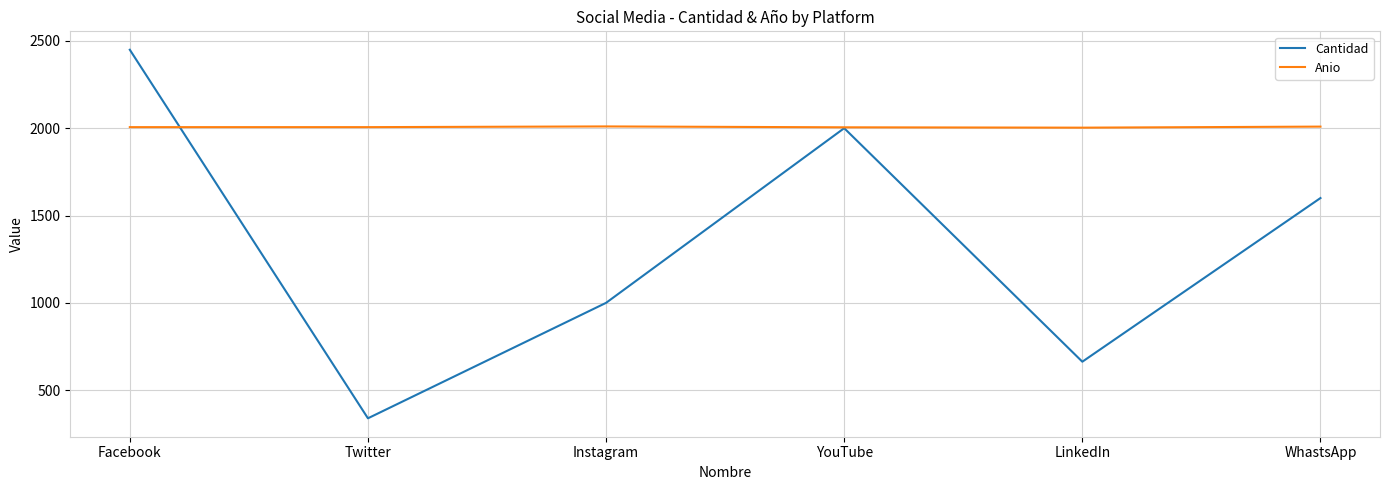

What is the difference between the Cantidad values at Twitter and LinkedIn?

324